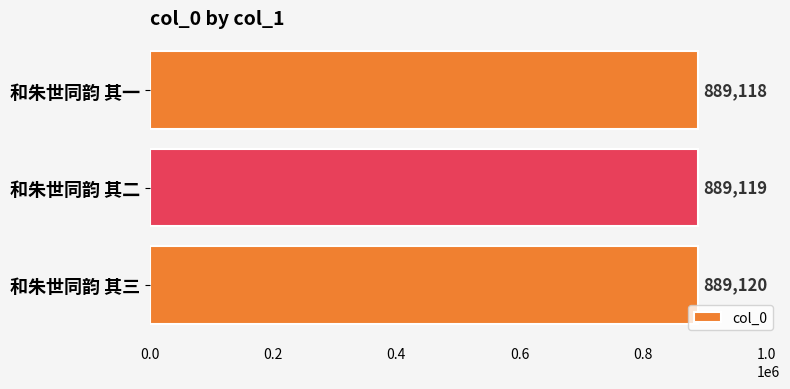

Approximately how many times larger is the value at 和朱世同韵 其二 compared to 和朱世同韵 其一?

1.0